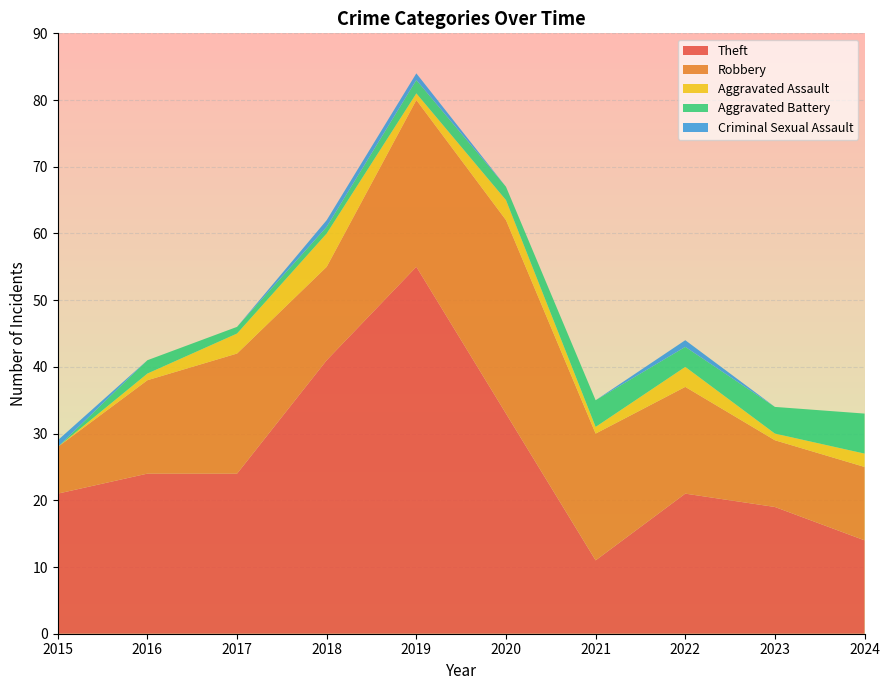

Reading left to right, what are all the values shown in this chart?

Robbery: 2015=7	2016=14	2017=18	2018=14	2019=25	2020=29	2021=19	2022=16	2023=10	2024=11
Theft: 2015=21	2016=24	2017=24	2018=41	2019=55	2020=33	2021=11	2022=21	2023=19	2024=14
Aggravated Assault: 2015=0	2016=1	2017=3	2018=5	2019=1	2020=3	2021=1	2022=3	2023=1	2024=2
Aggravated Battery: 2015=0	2016=2	2017=1	2018=1	2019=2	2020=2	2021=4	2022=3	2023=4	2024=6
Criminal Sexual Assault: 2015=1	2016=0	2017=0	2018=1	2019=1	2020=0	2021=0	2022=1	2023=0	2024=0